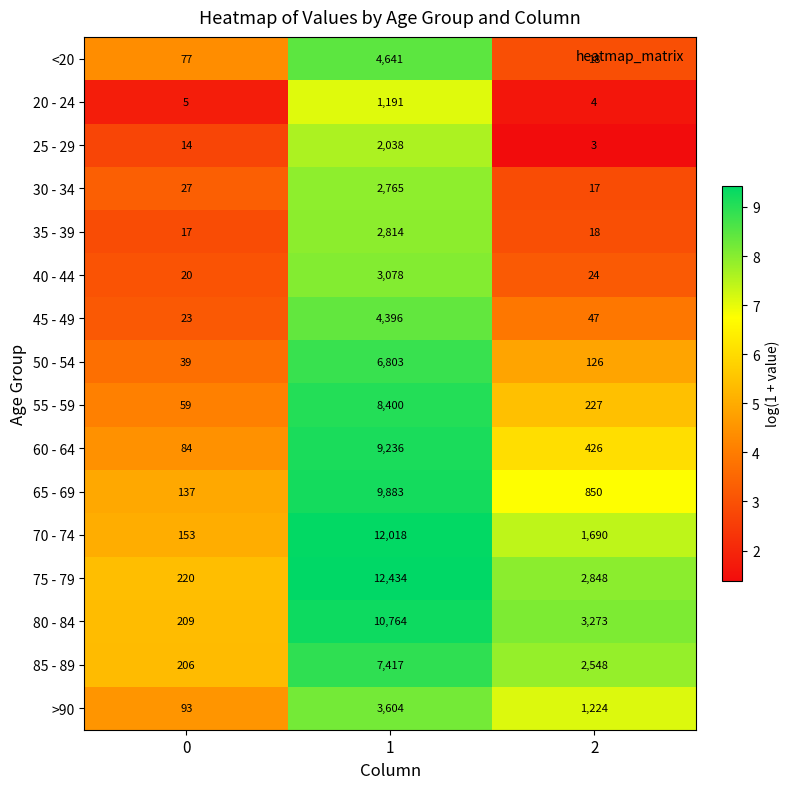

Rank the categories by 65 - 69 value from lowest to highest.

0, 2, 1